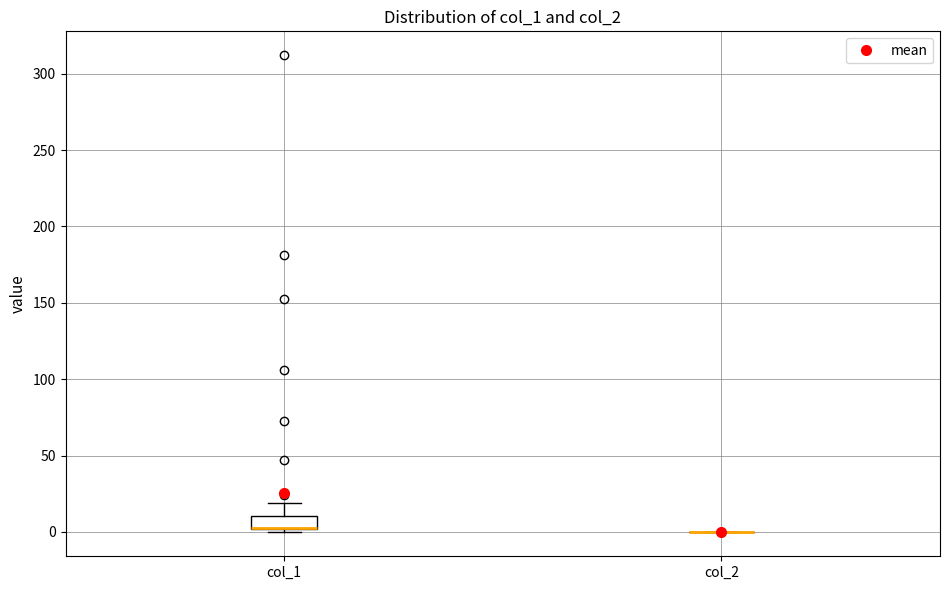

Which box is the tallest, from its lower edge to its upper edge?

col_1